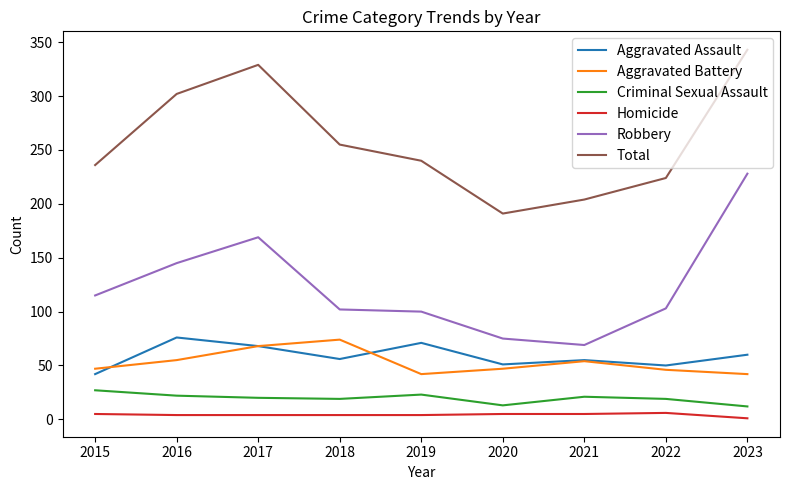

At how many categories does at least one series exceed 30?

9